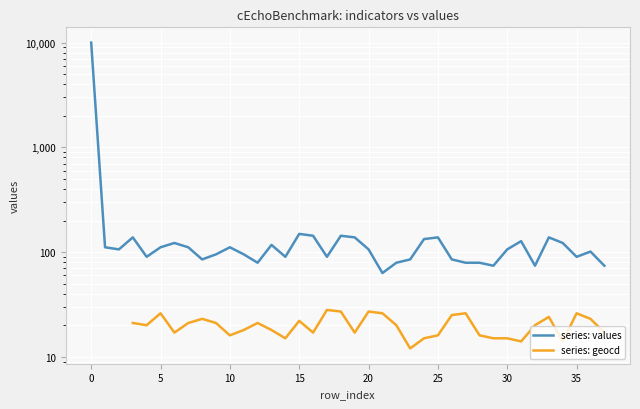

How many data points in series: values are above 106?

17